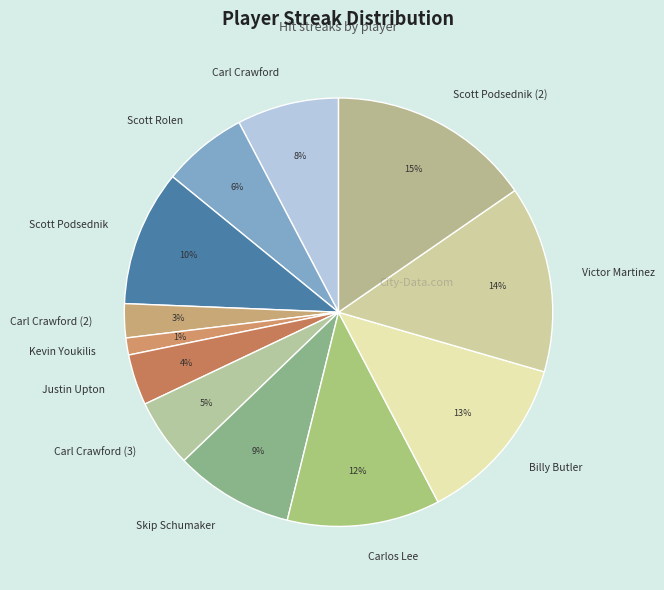

Do Carl Crawford (3) and Victor Martinez together represent more than half of the pie?

No